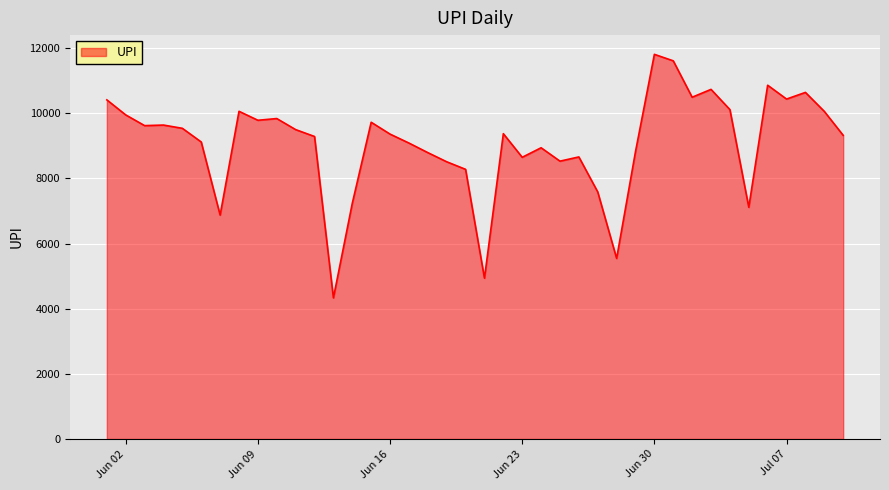

What is the maximum value shown in the chart?

11811.1